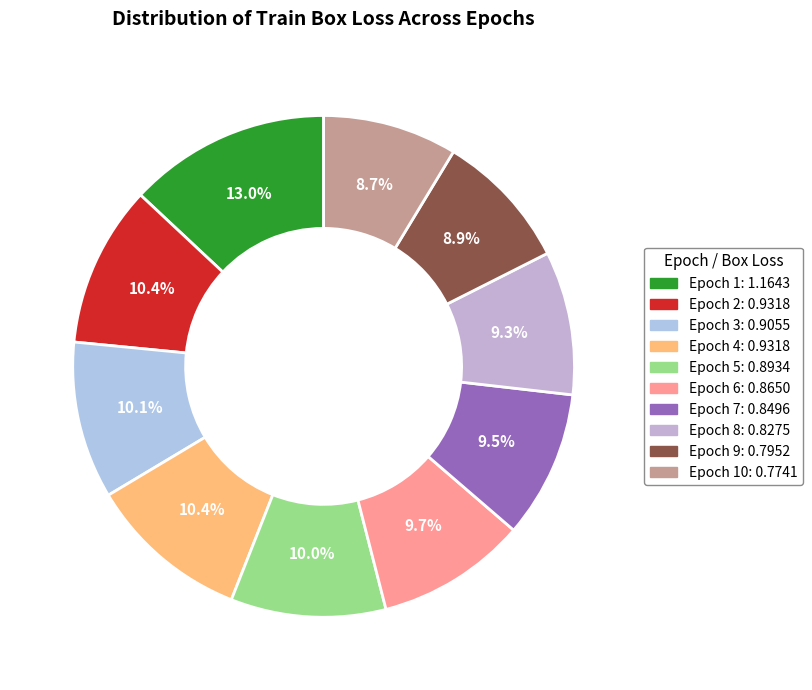

Which slice is the smallest?

Epoch 10